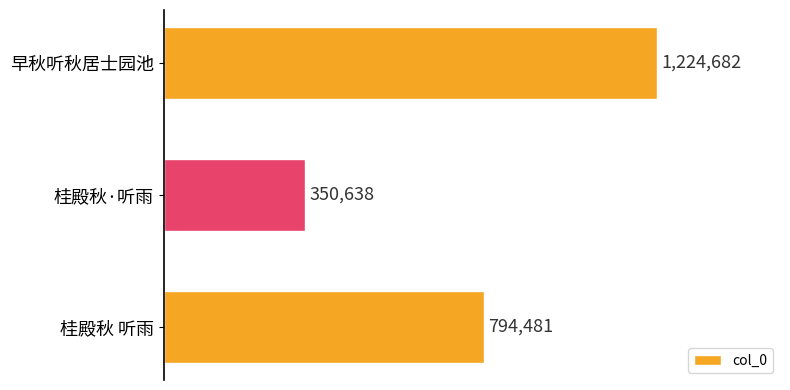

Which category has the highest value across all series?

早秋听秋居士园池